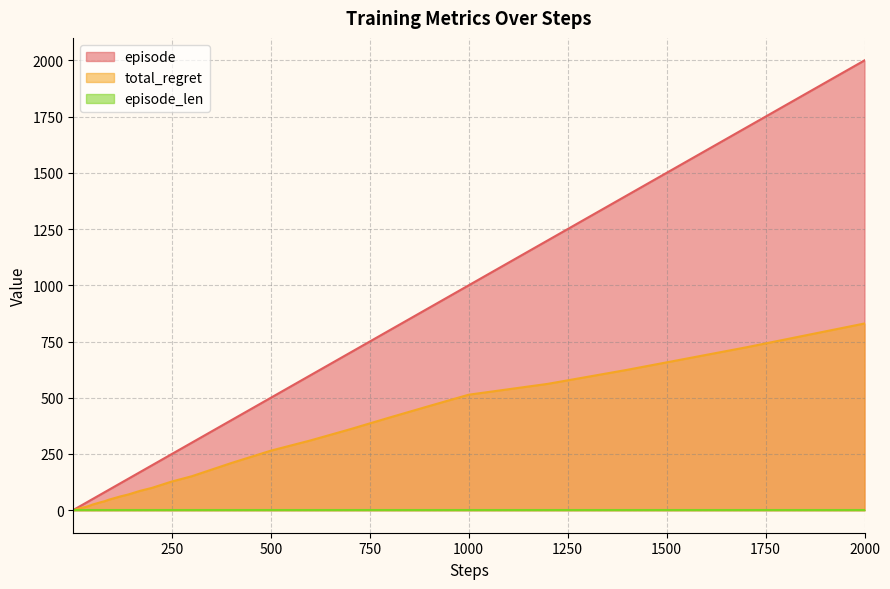

What is the difference between the maximum and minimum values in the episode series?

1999.0